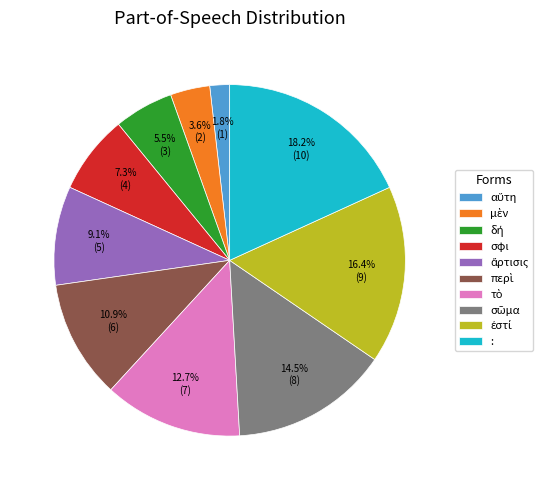

How many segments does this pie chart have?

10